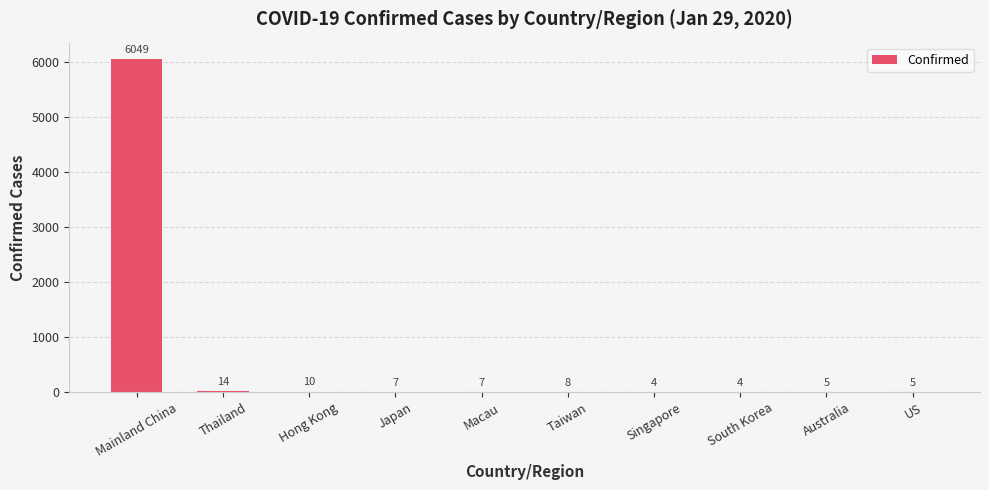

Count the number of data series in this chart.

1